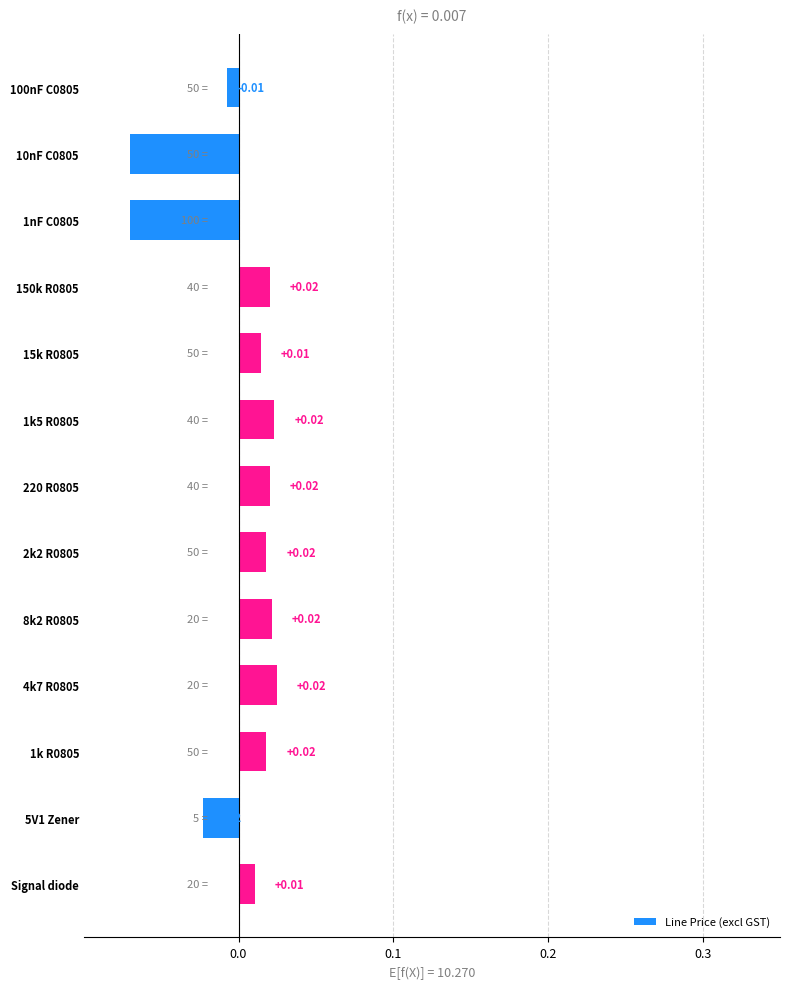

Reading left to right, extract all data points from this chart.

-0.0	-0.1	-0.1	0.0	0.0	0.0	0.0	0.0	0.0	0.0	0.0	-0.0	0.0